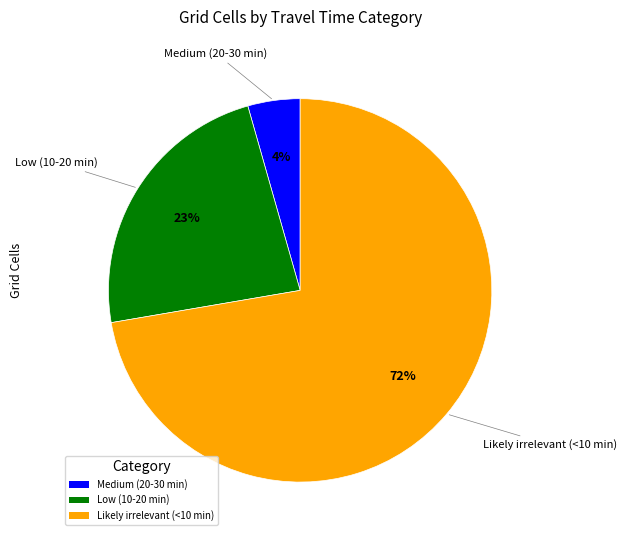

Count the number of slices in the pie.

3